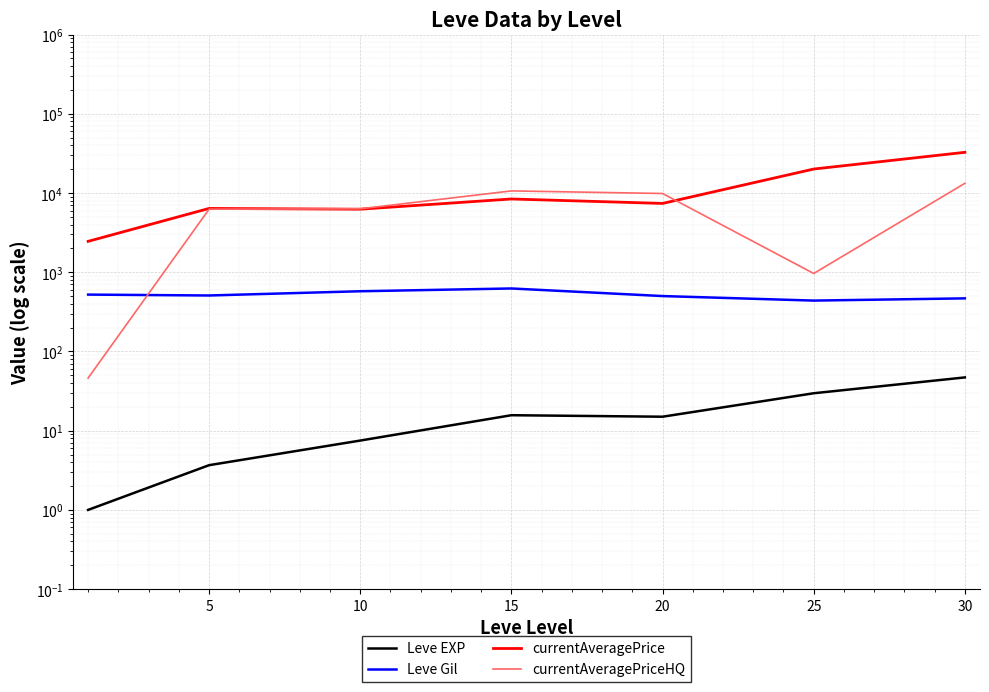

What is the average value of the currentAveragePrice series?

11931.2